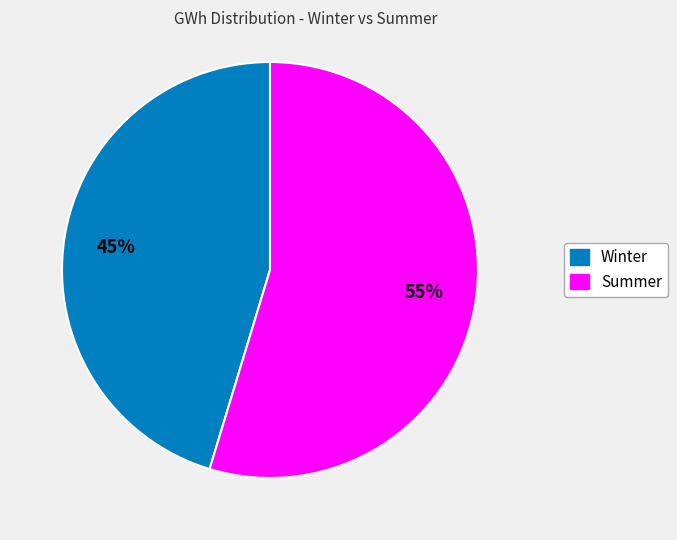

Does any single category account for the majority?

Yes